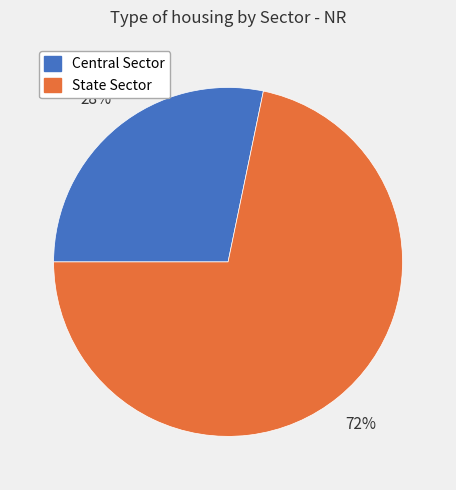

What is the largest slice in the pie chart?

State Sector